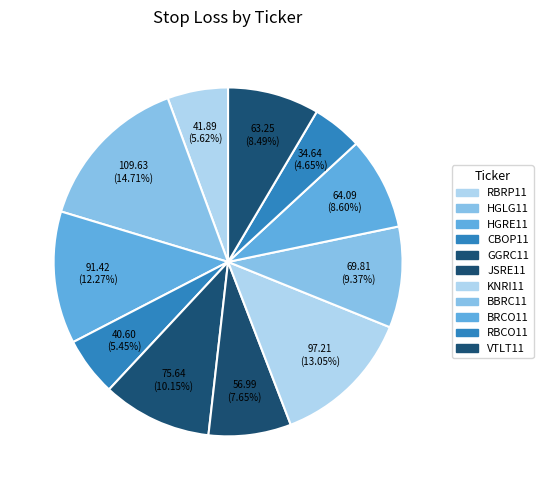

Does RBRP11 account for over 50% of the chart?

No